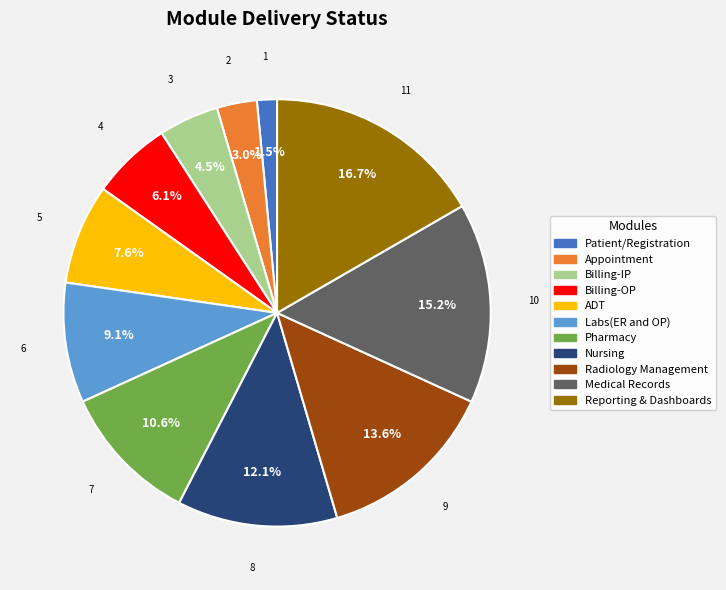

How many segments does this pie chart have?

11